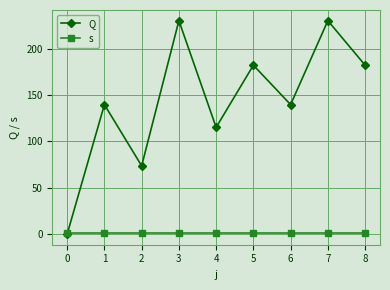

How many interior local peaks does the Q series have?

4